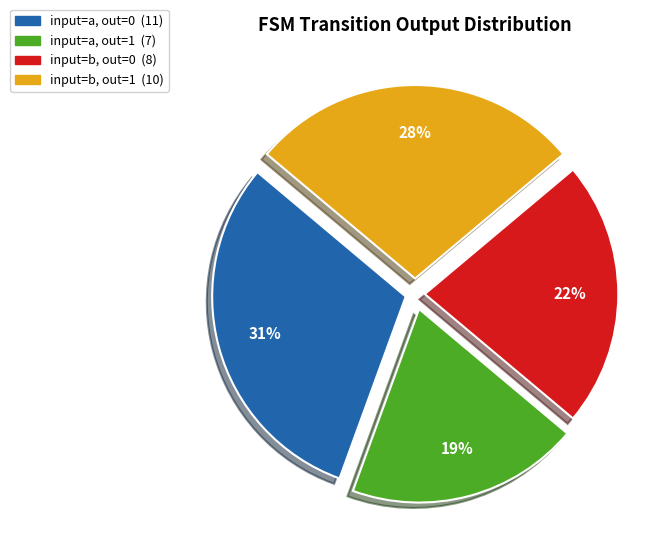

Does any single category account for the majority?

No